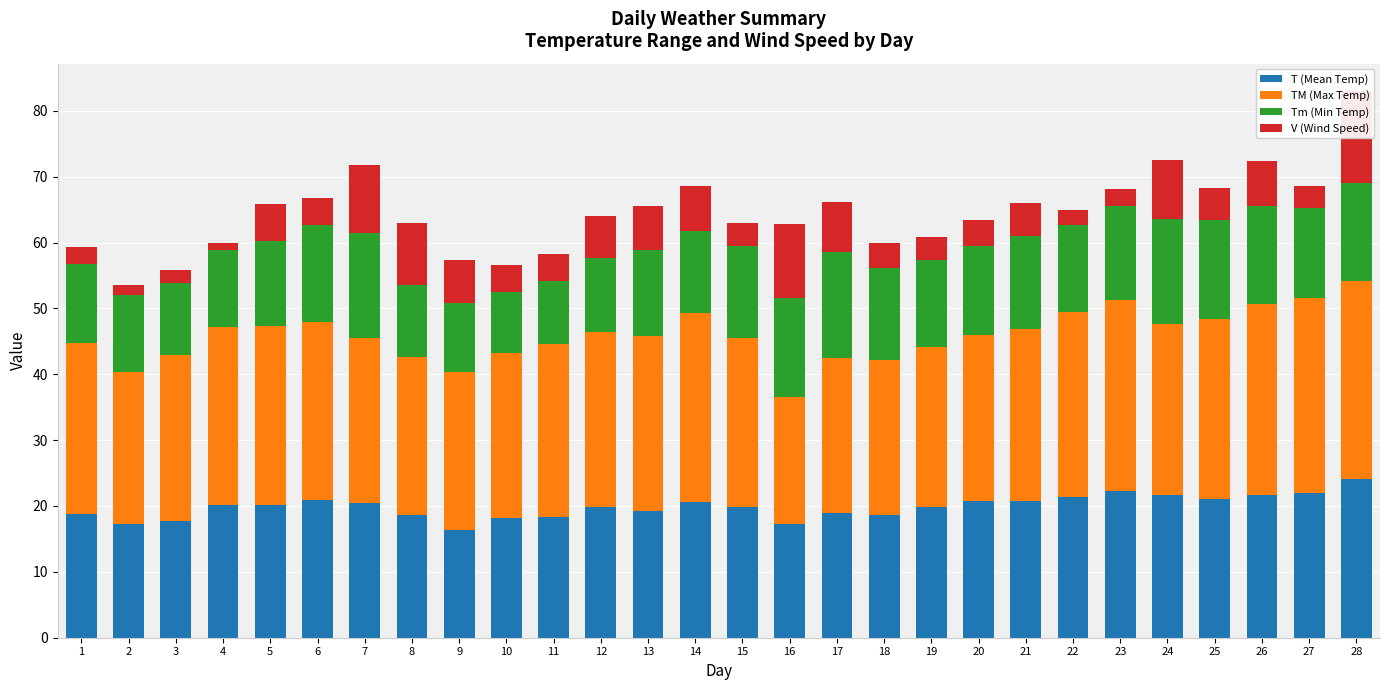

Is it true that Tm (Min Temp) equals 13.0 at 13?

True